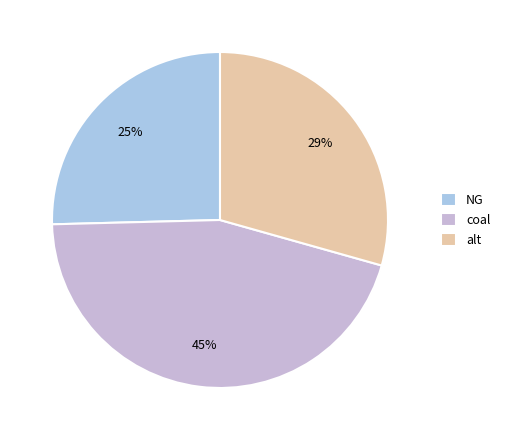

To the nearest percent, what percentage of the pie is NG?

25%